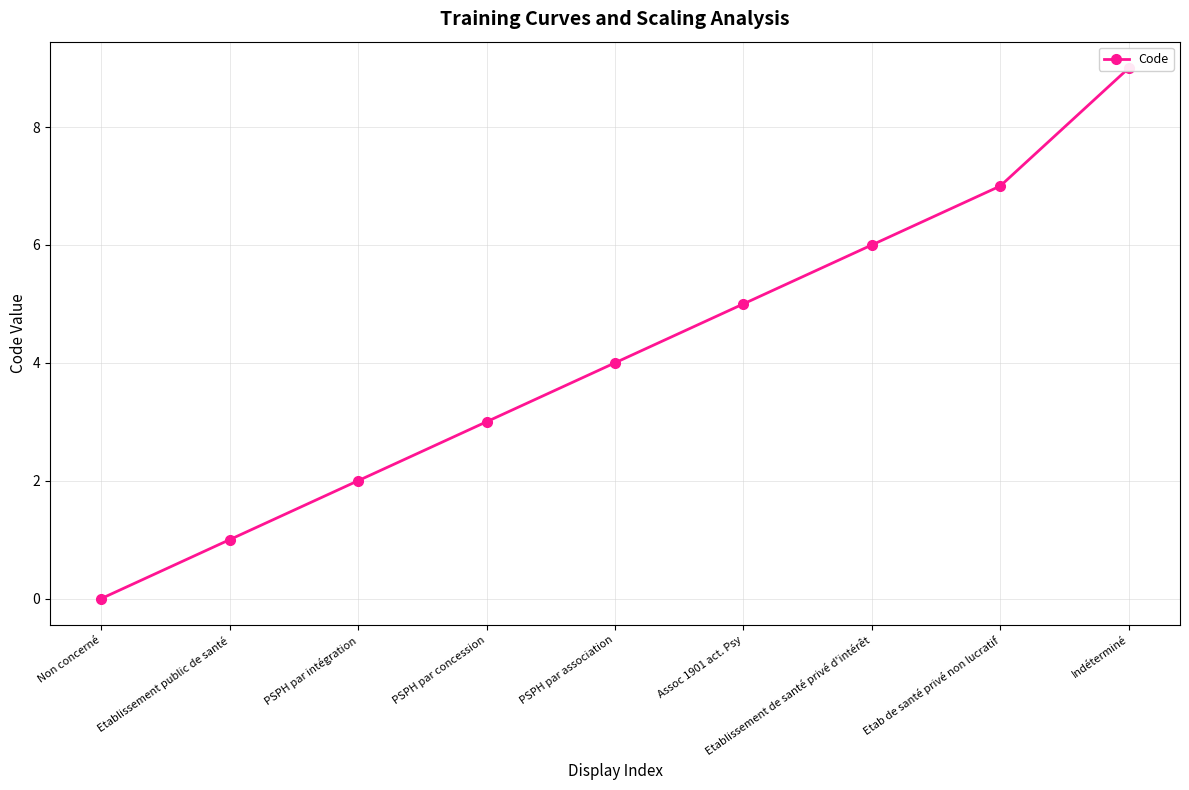

What is the difference between the second highest and minimum values?

7